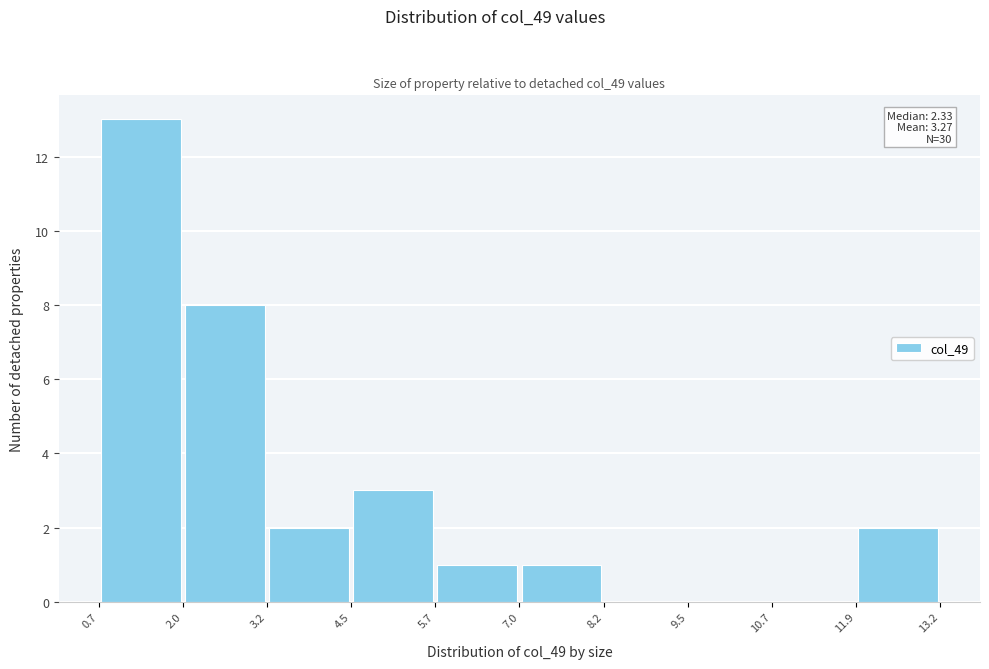

Over which range of the x-axis is the bar tallest?

0.7 to 2.0